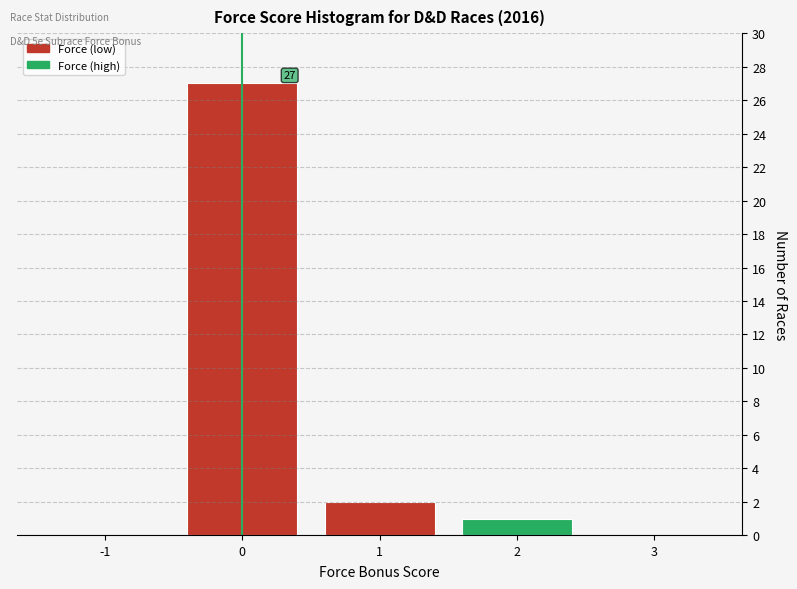

Which range on the x-axis has the tallest bar?

-0.5 to 0.5